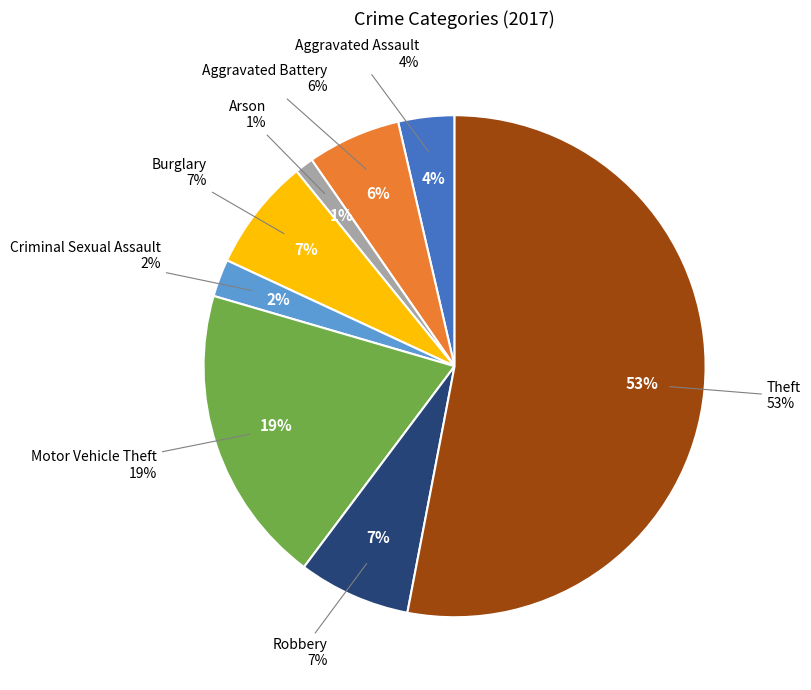

Count the number of slices in the pie.

8